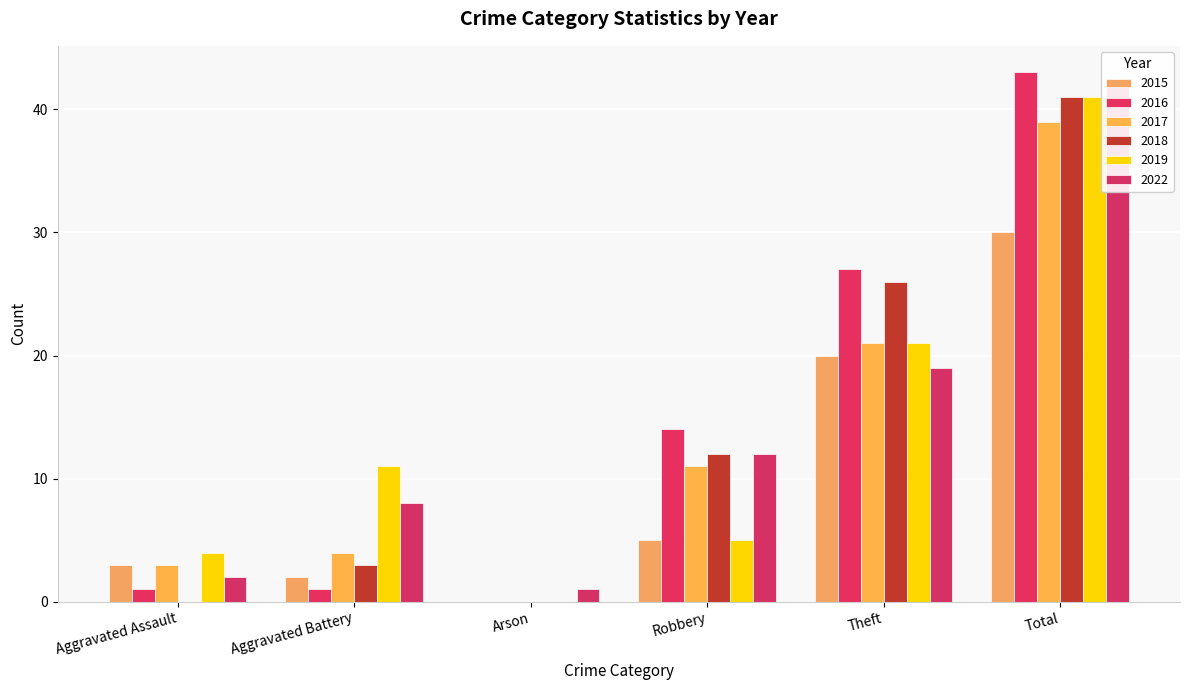

Where does the 2018 series first go above 12?

Theft